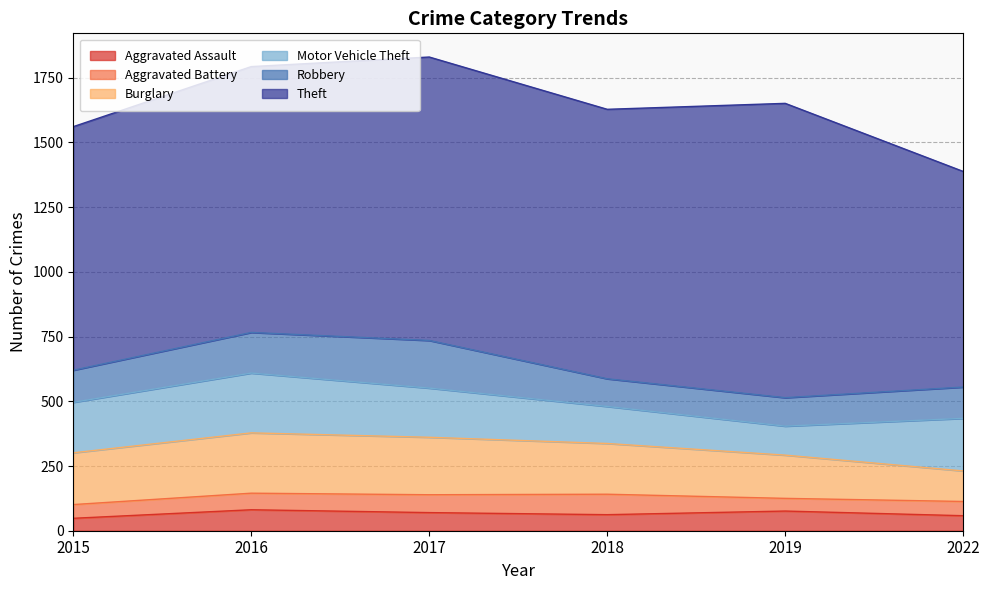

At how many categories does at least one series exceed 177?

6